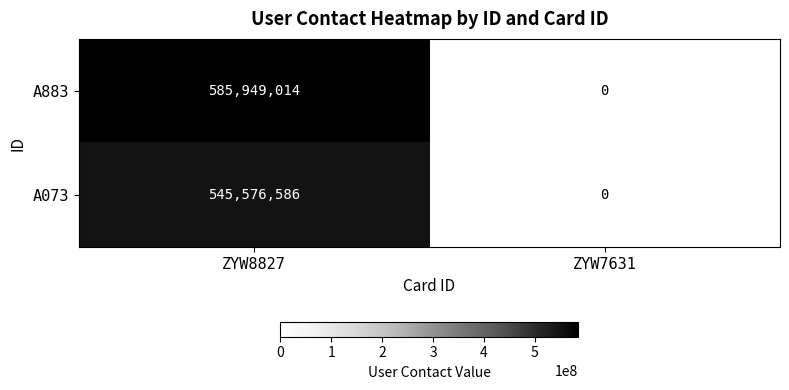

Which series has the widest spread of values?

A883